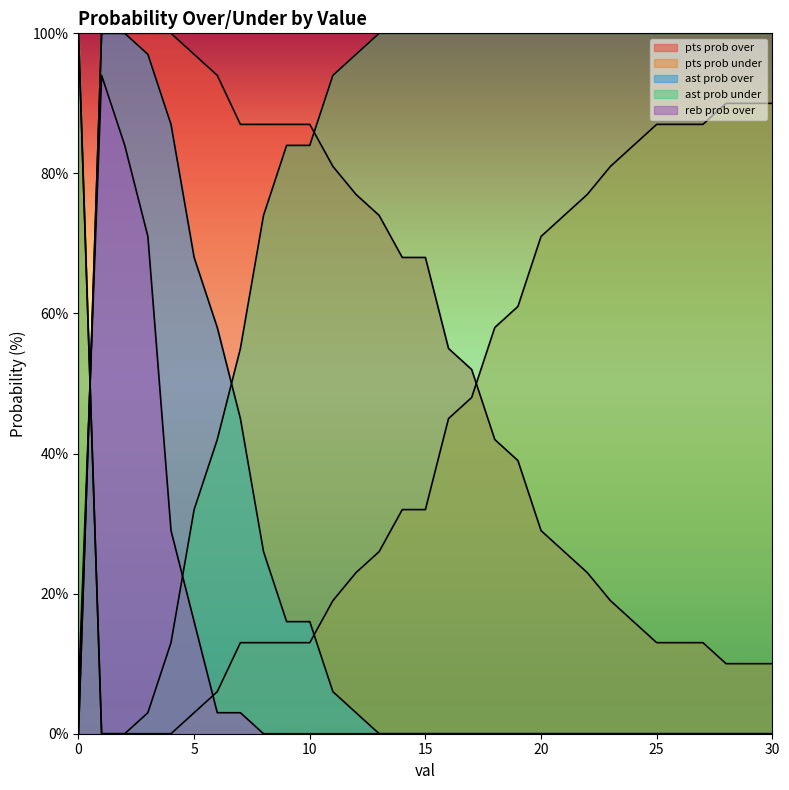

After their last crossing, which series has the higher values: reb prob over or ast prob over?

ast prob over